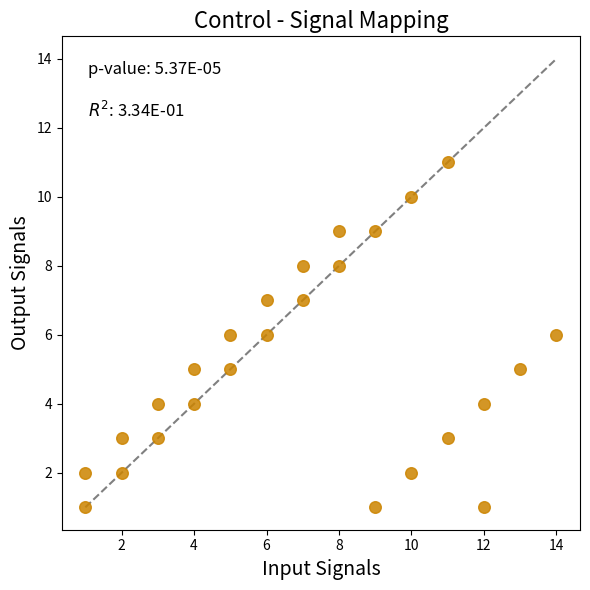

What is the range of X values (max minus min)?

13